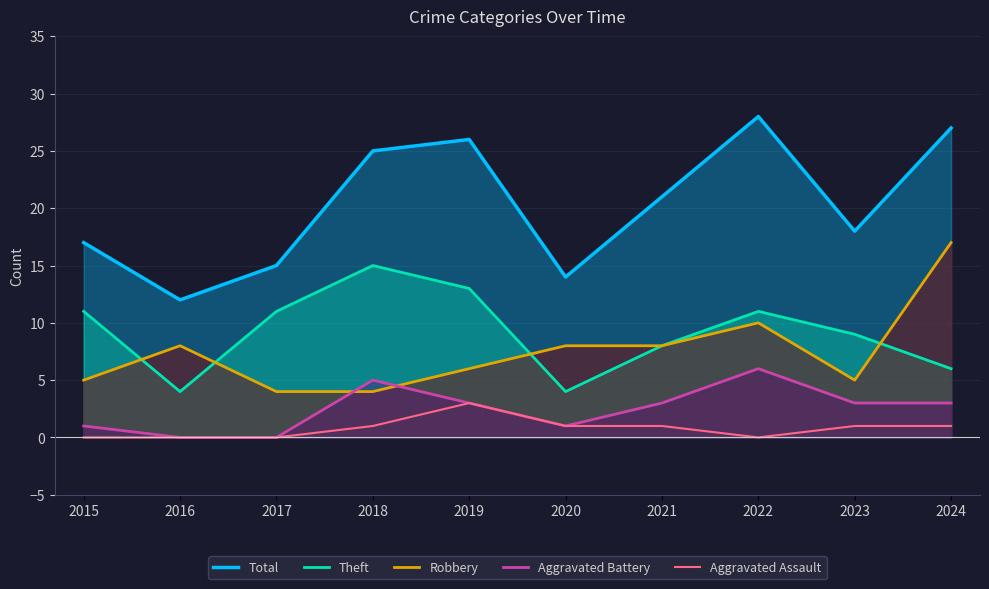

Rank the series by their maximum value, from lowest to highest.

Aggravated Assault, Aggravated Battery, Theft, Robbery, Total